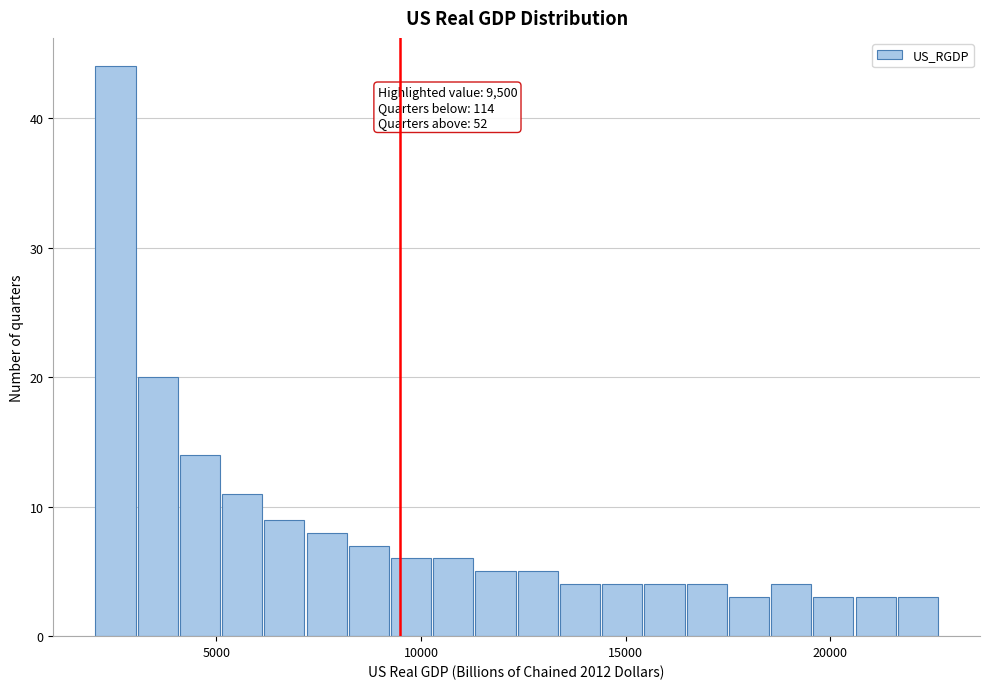

Read against the x-axis, roughly where is the centre of the tallest bar?

2500